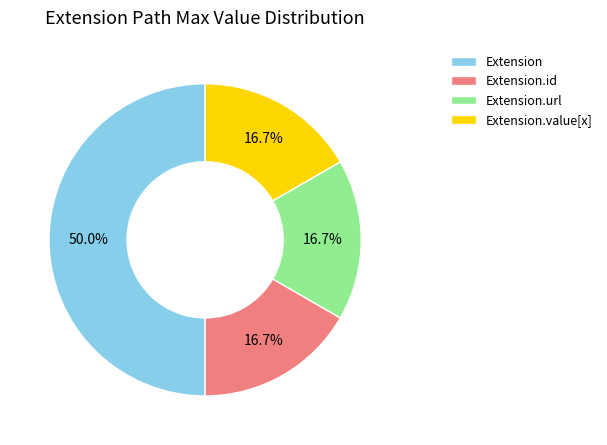

Do Extension.value[x] and Extension.url together represent more than half of the pie?

No